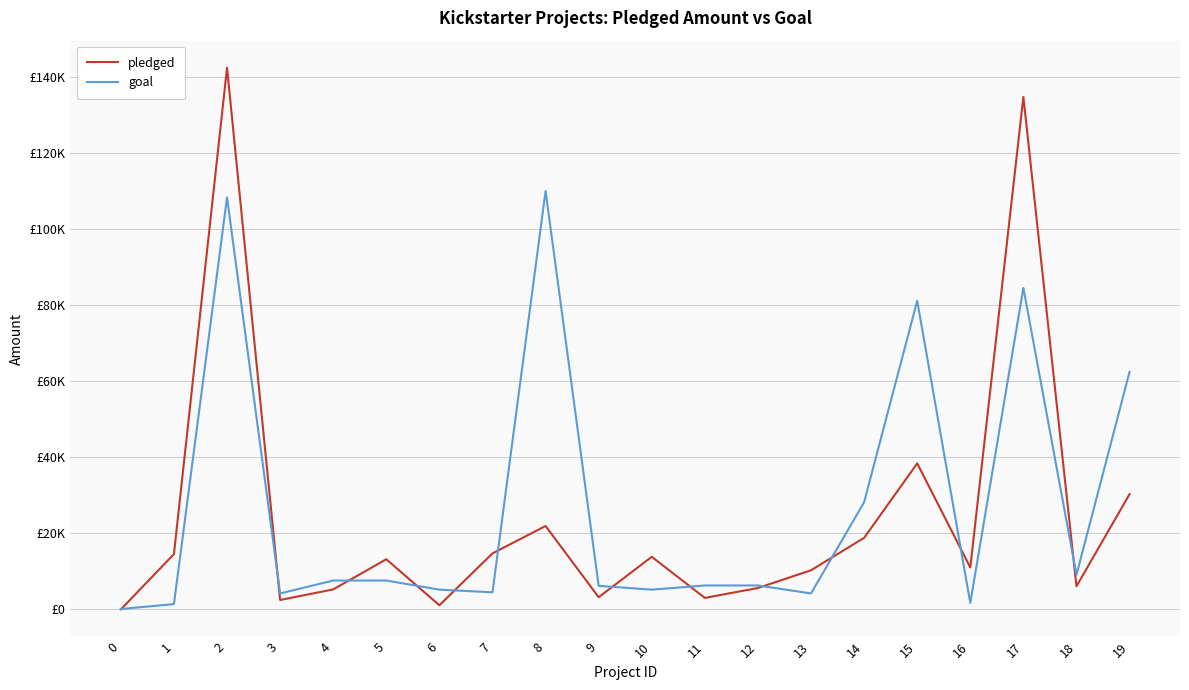

At which category is the sum across all series the highest?

2